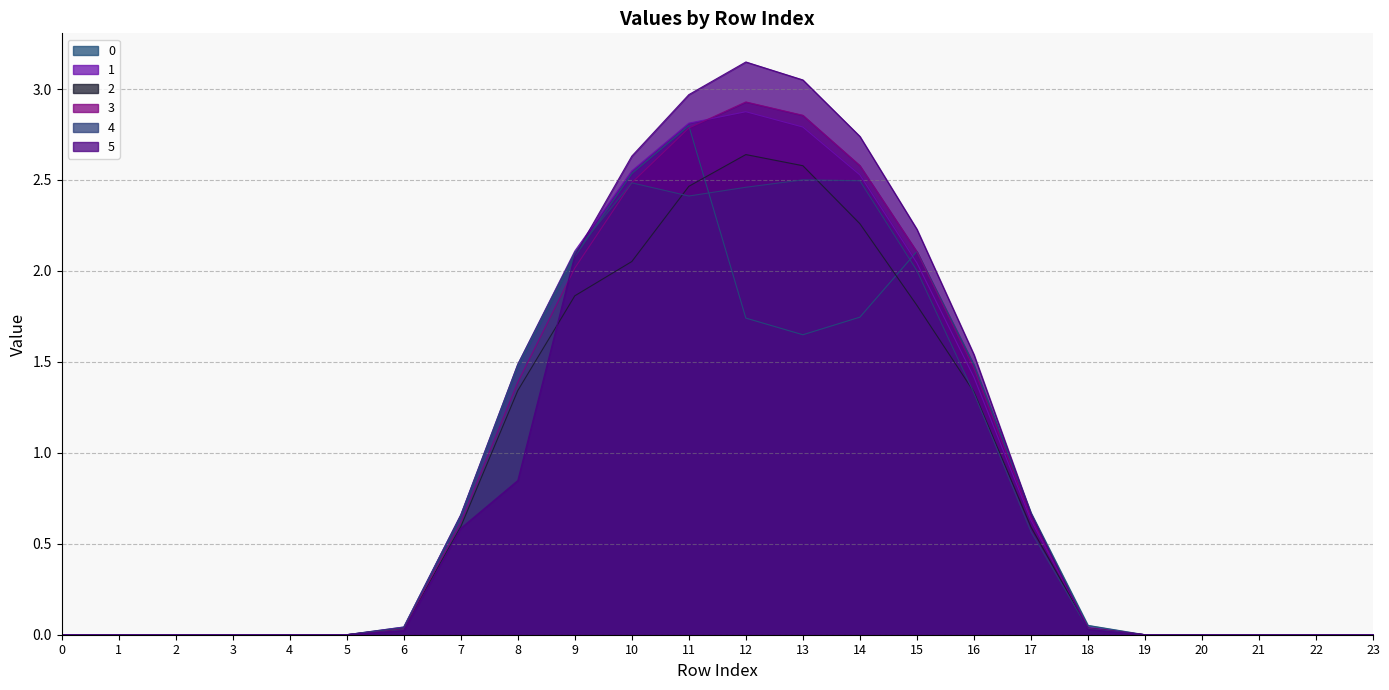

True or false: 5 has more than 1 interior local peaks.

False